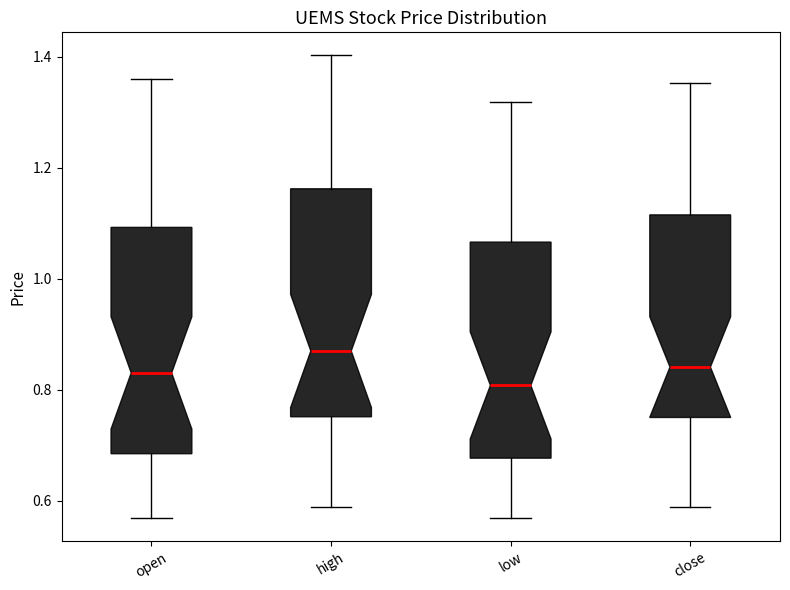

Reading left to right, read every box against the y-axis: the position of its median line, the range the box covers, and the ends of its whiskers. The values are not printed on the chart, so give them approximately, as read against the axis.

open: median 0.84, box 0.68 to 1.10, whiskers 0.56 to 1.36
high: median 0.88, box 0.76 to 1.16, whiskers 0.58 to 1.40
low: median 0.80, box 0.68 to 1.06, whiskers 0.56 to 1.32
close: median 0.84, box 0.76 to 1.12, whiskers 0.58 to 1.36